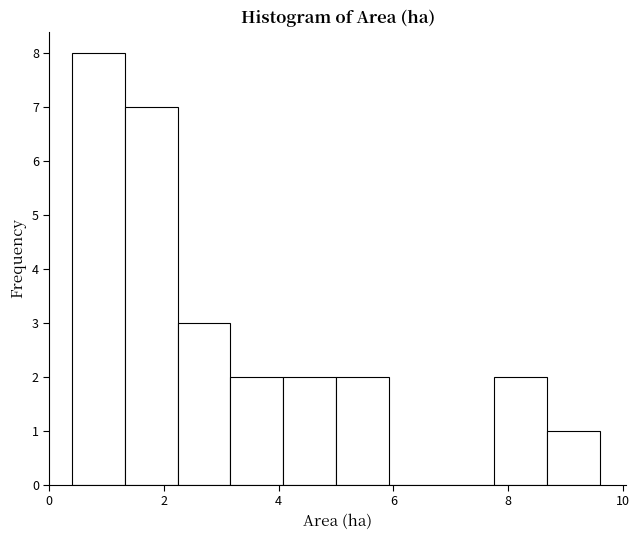

Which range on the x-axis has the tallest bar?

0.40 to 1.32